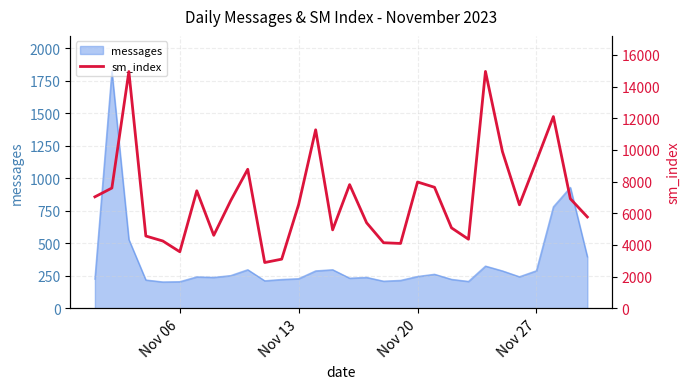

The chart shows a value of 10717 at 28. True or false?

False